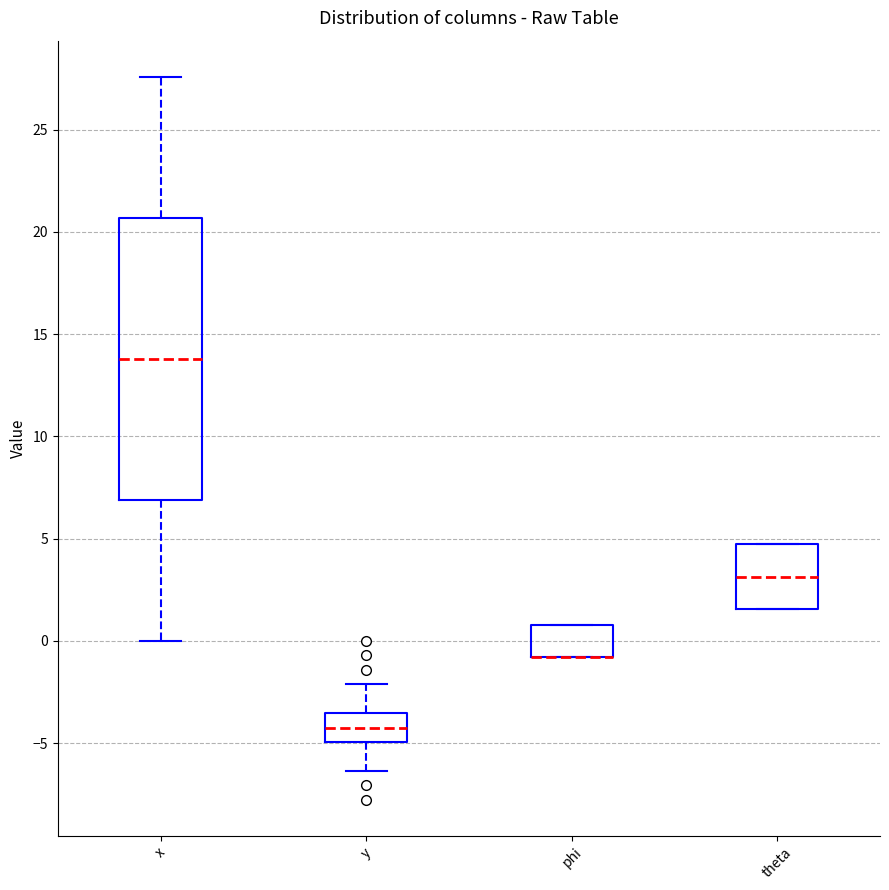

Comparing the boxes themselves (not the whiskers), which one is the tallest?

x